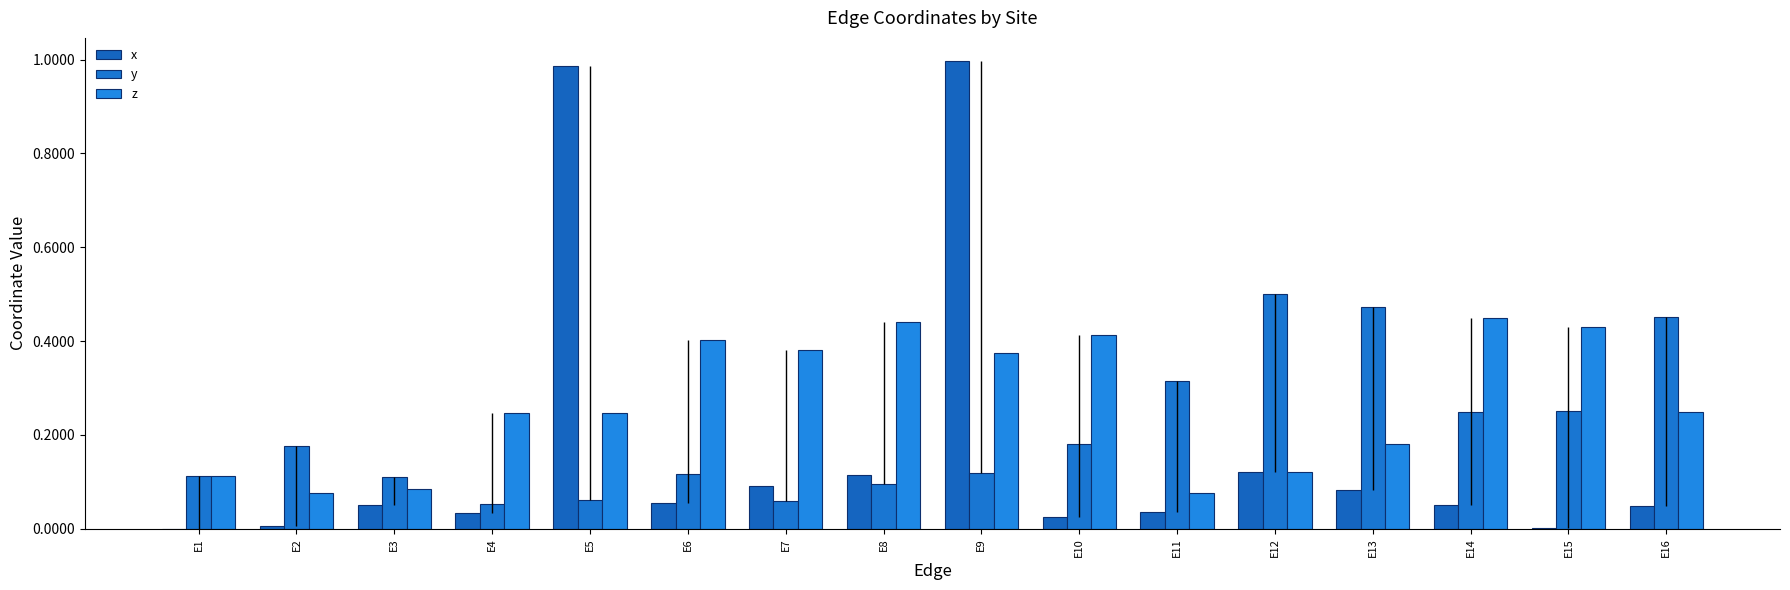

How many groups of bars are there?

16